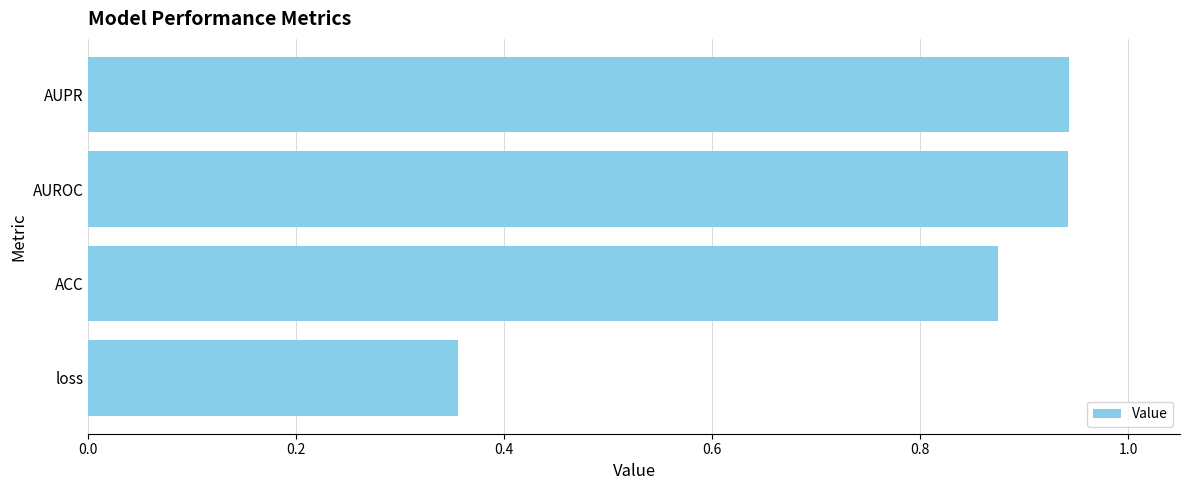

What is the average value?

0.8